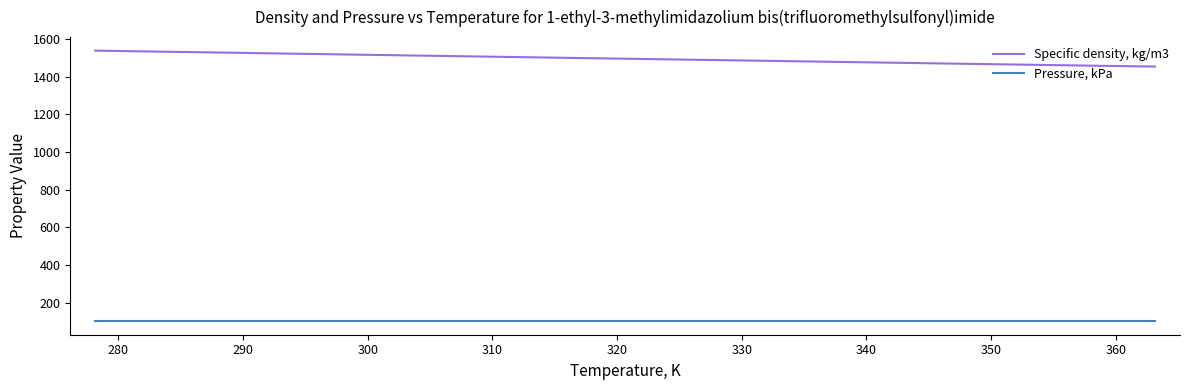

True or false: Specific density, kg/m3 and Pressure, kPa intersect in this chart.

False